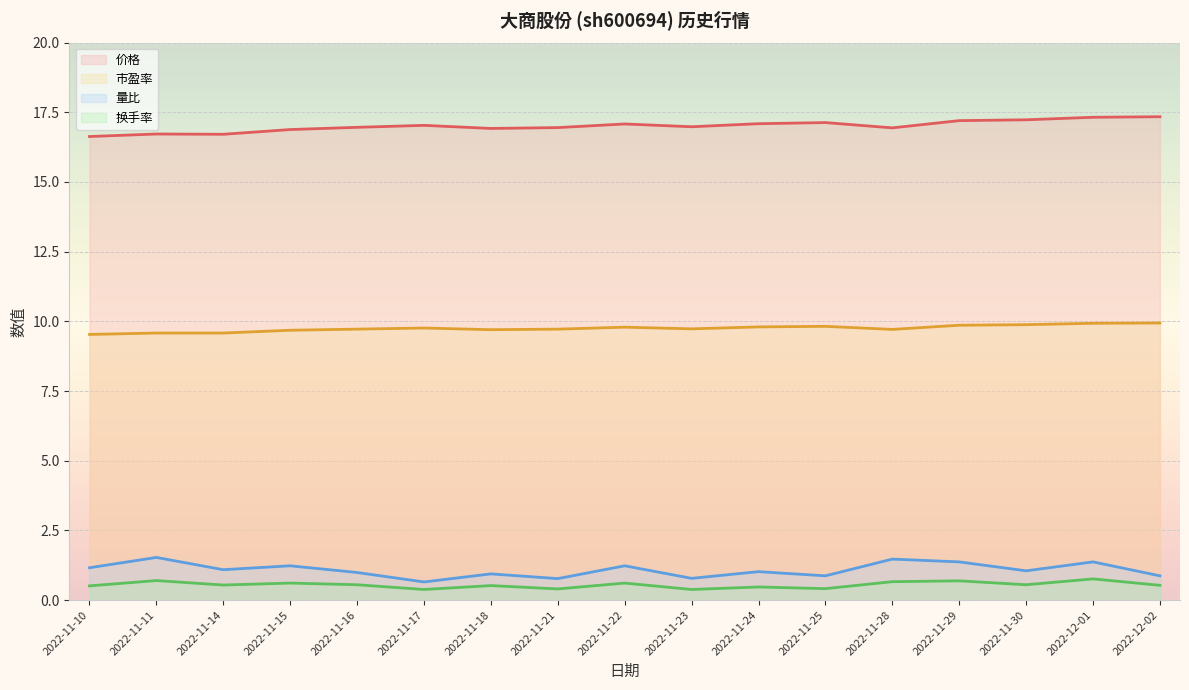

How many lines are shown in the chart?

4